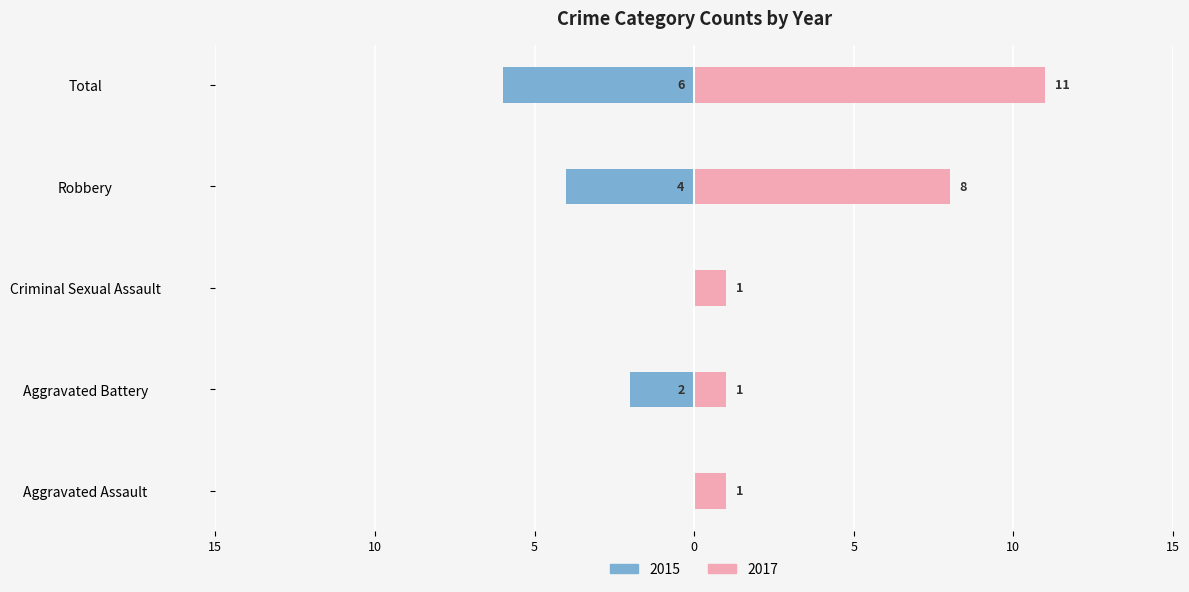

What is the sum of the Left (2015) values at Robbery and Total?

-10